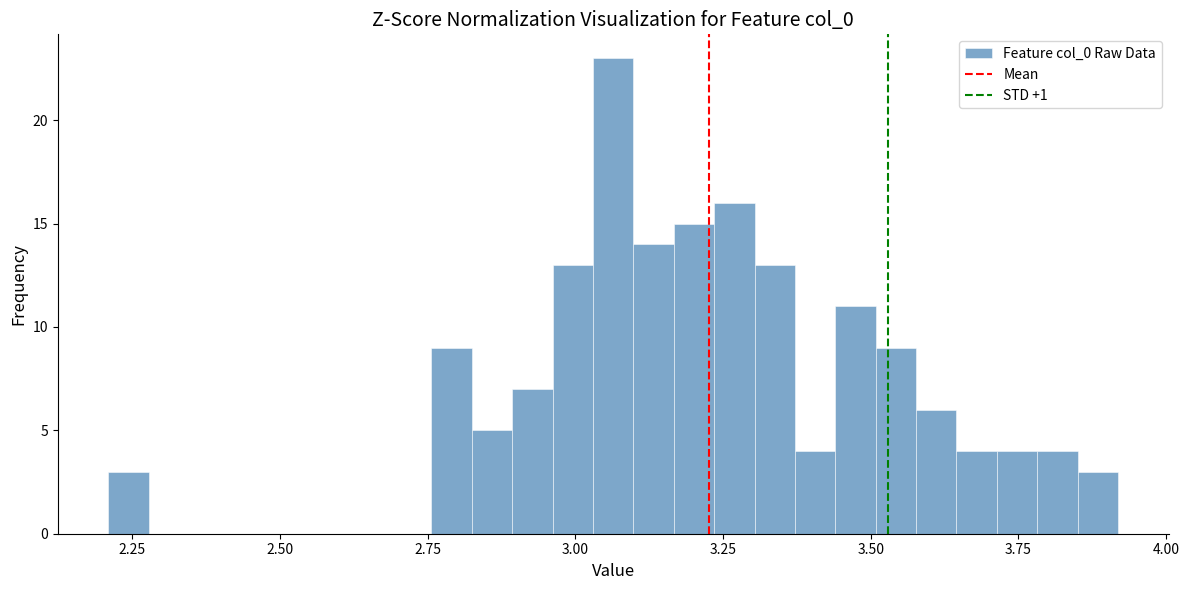

Read against the x-axis, roughly where is the centre of the tallest bar?

3.05